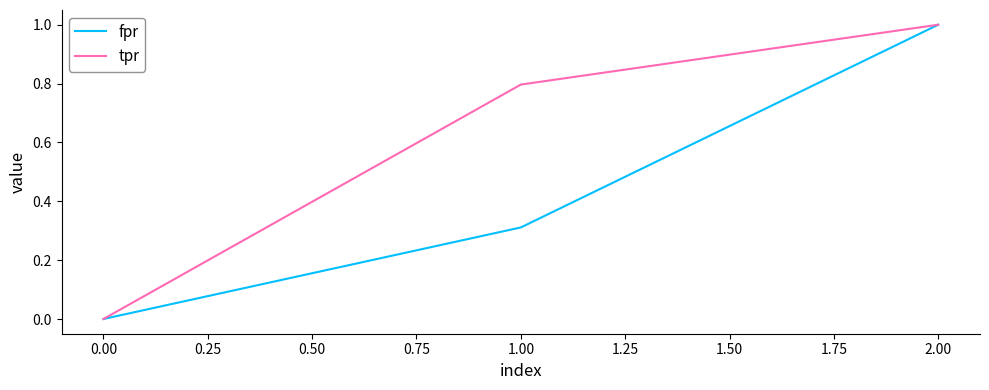

At which label does tpr reach its peak?

2.00